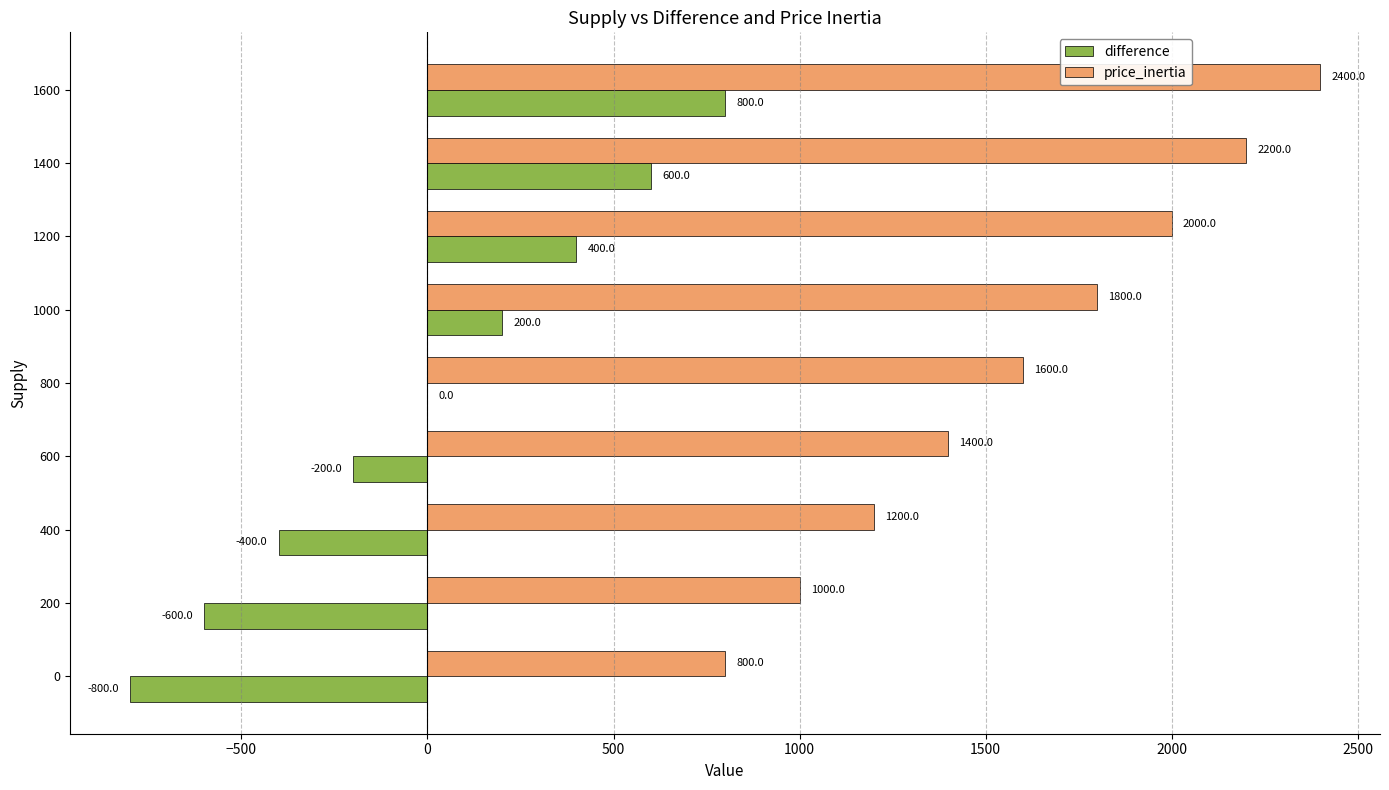

At which category is the sum across all series the highest?

1600